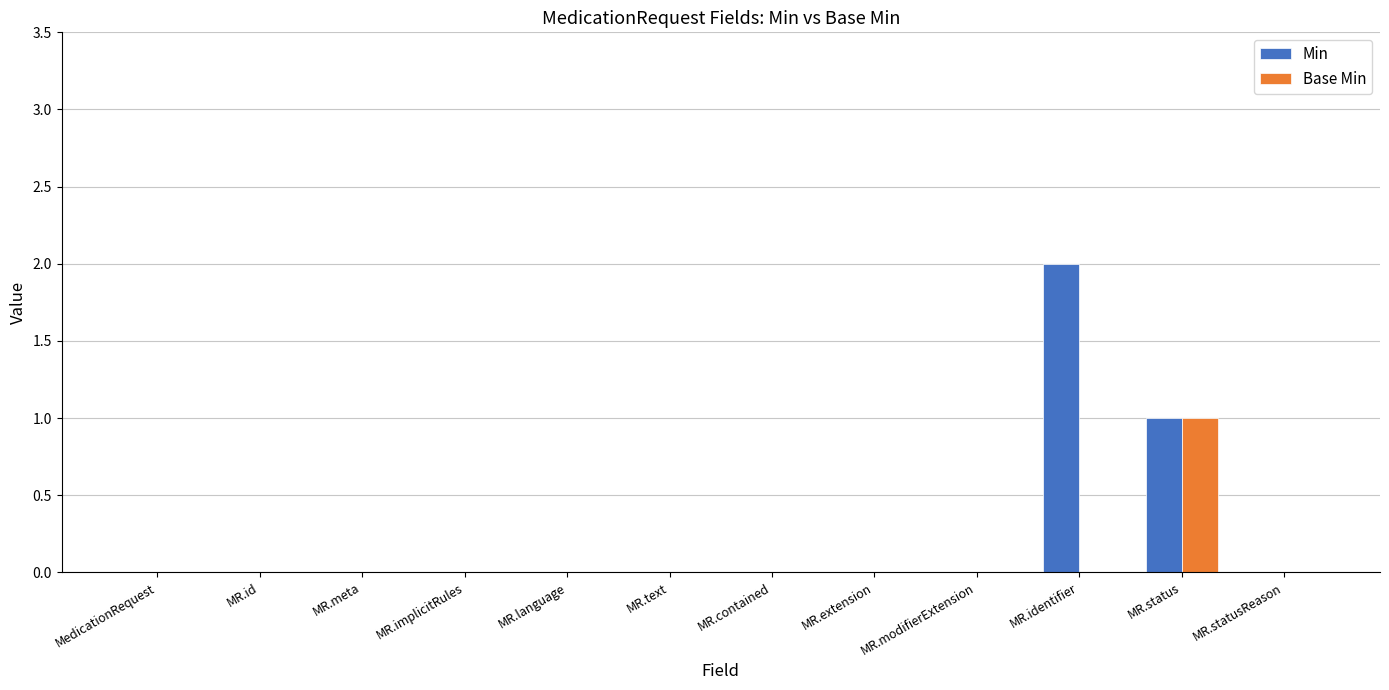

Reading left to right, what are all the values shown in this chart?

Min: MedicationRequest=0	MR.id=0	MR.meta=0	MR.implicitRules=0	MR.language=0	MR.text=0	MR.contained=0	MR.extension=0	MR.modifierExtension=0	MR.identifier=2	MR.status=1	MR.statusReason=0
Base Min: MedicationRequest=0	MR.id=0	MR.meta=0	MR.implicitRules=0	MR.language=0	MR.text=0	MR.contained=0	MR.extension=0	MR.modifierExtension=0	MR.identifier=0	MR.status=1	MR.statusReason=0